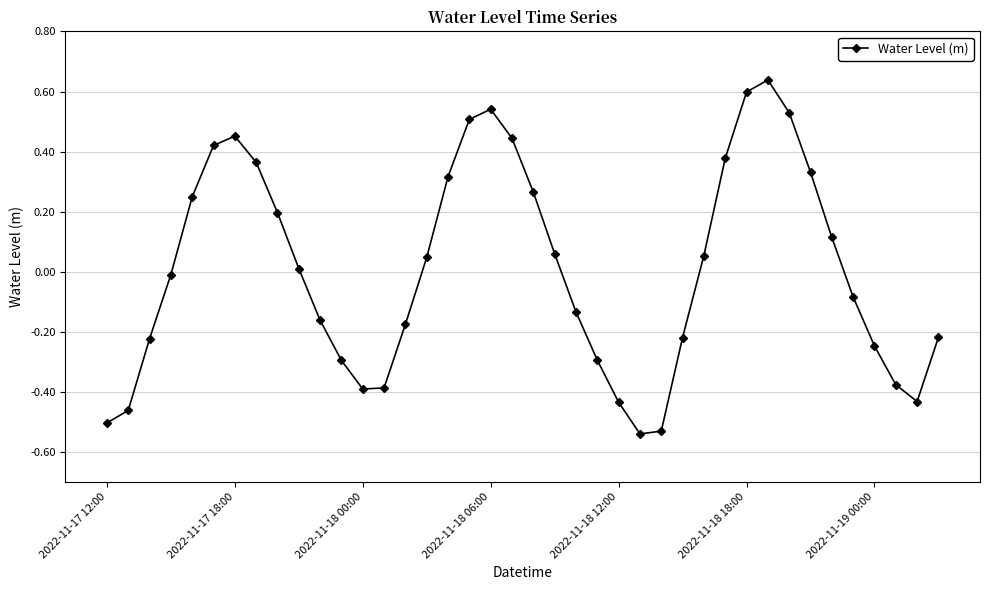

What is the difference between the maximum and minimum values?

1.2